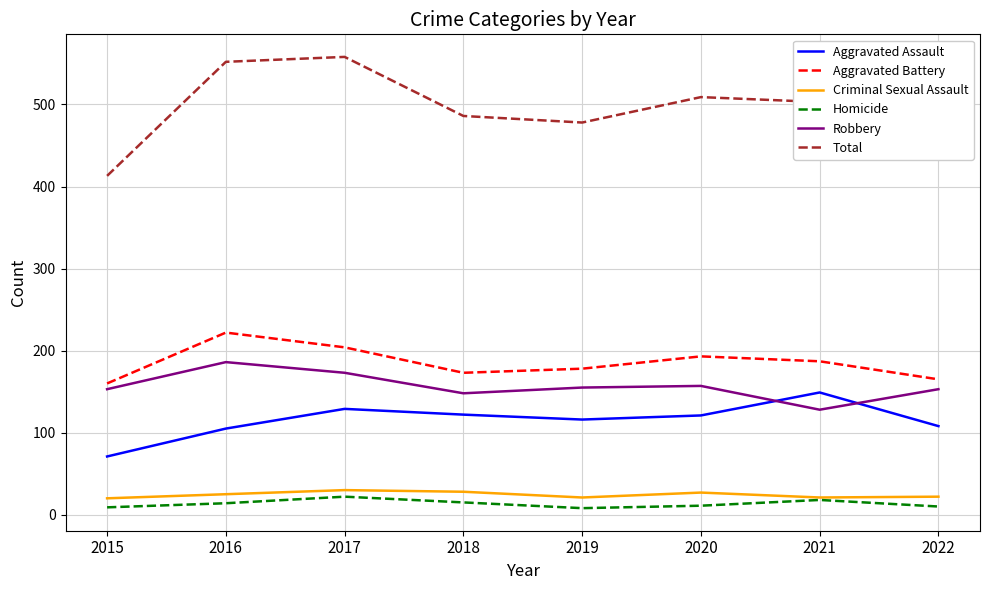

What is the difference between the Total values at 2017 and 2016?

6